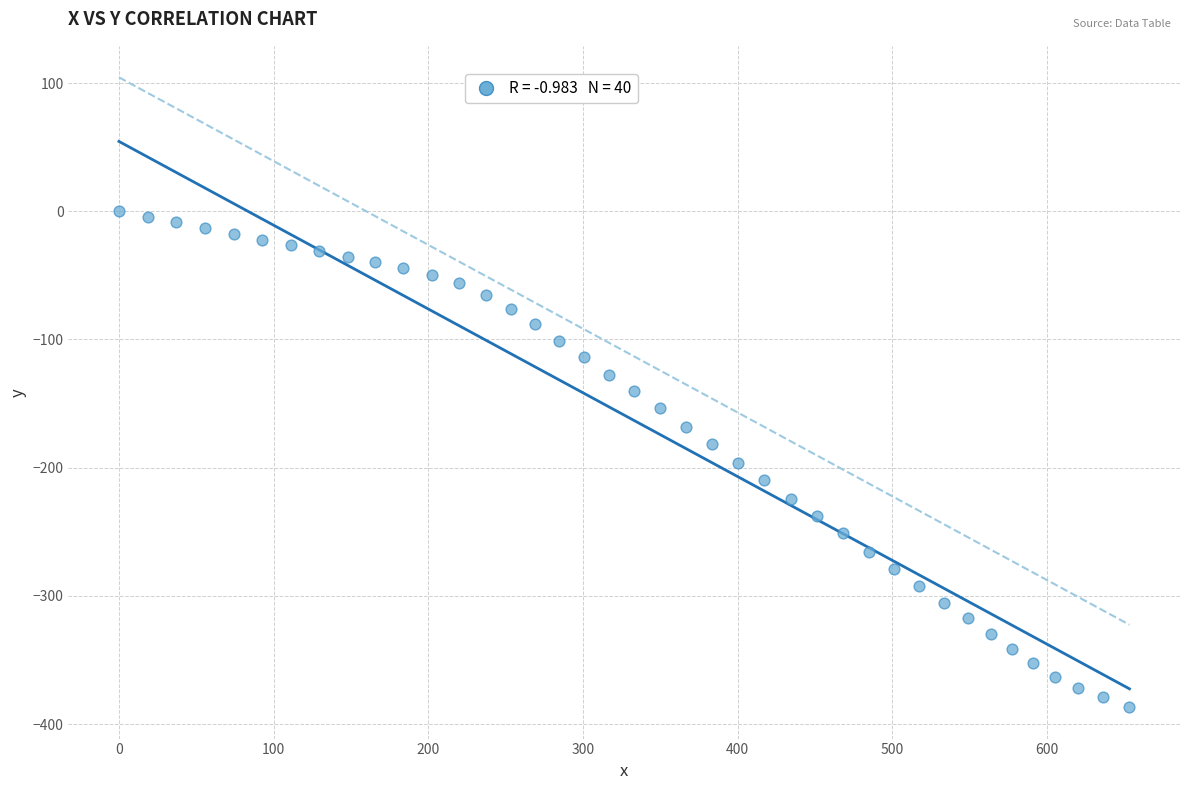

What is the range of Y values (max minus min)?

386.8